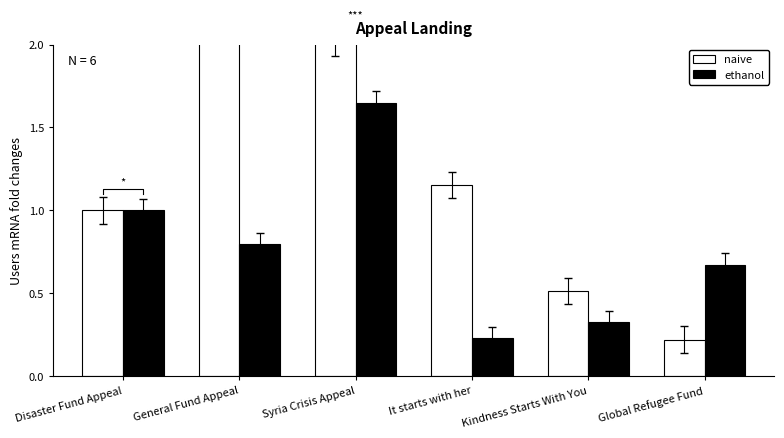

Read the ethanol value at Global Refugee Fund.

0.7